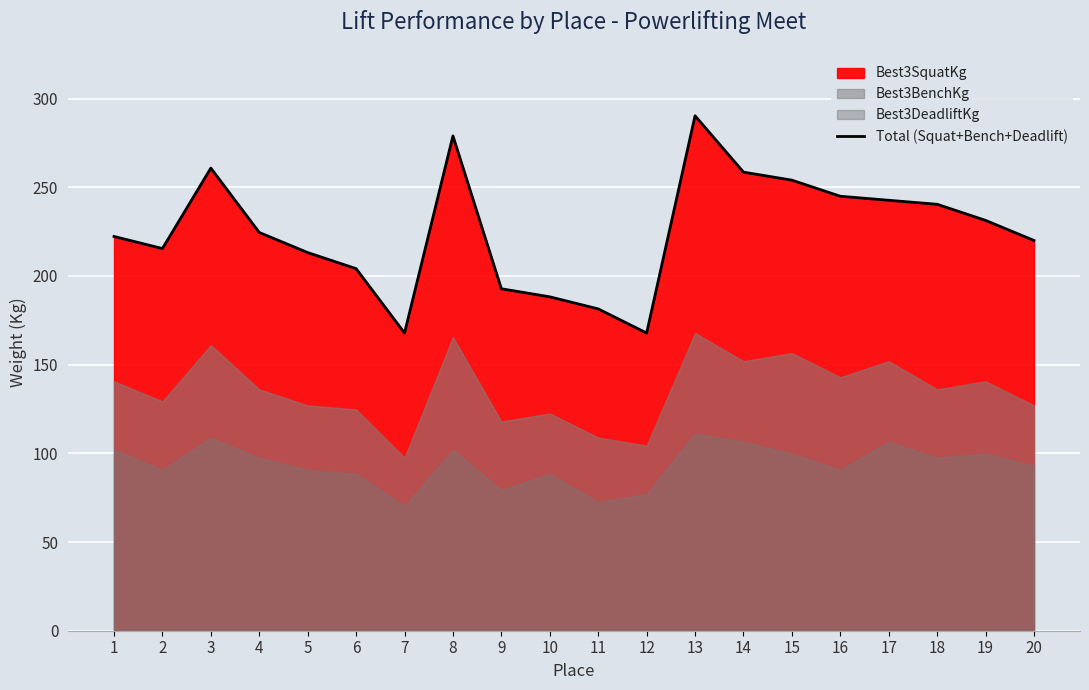

Approximately how many times larger is the value at 1 compared to 13?

0.8